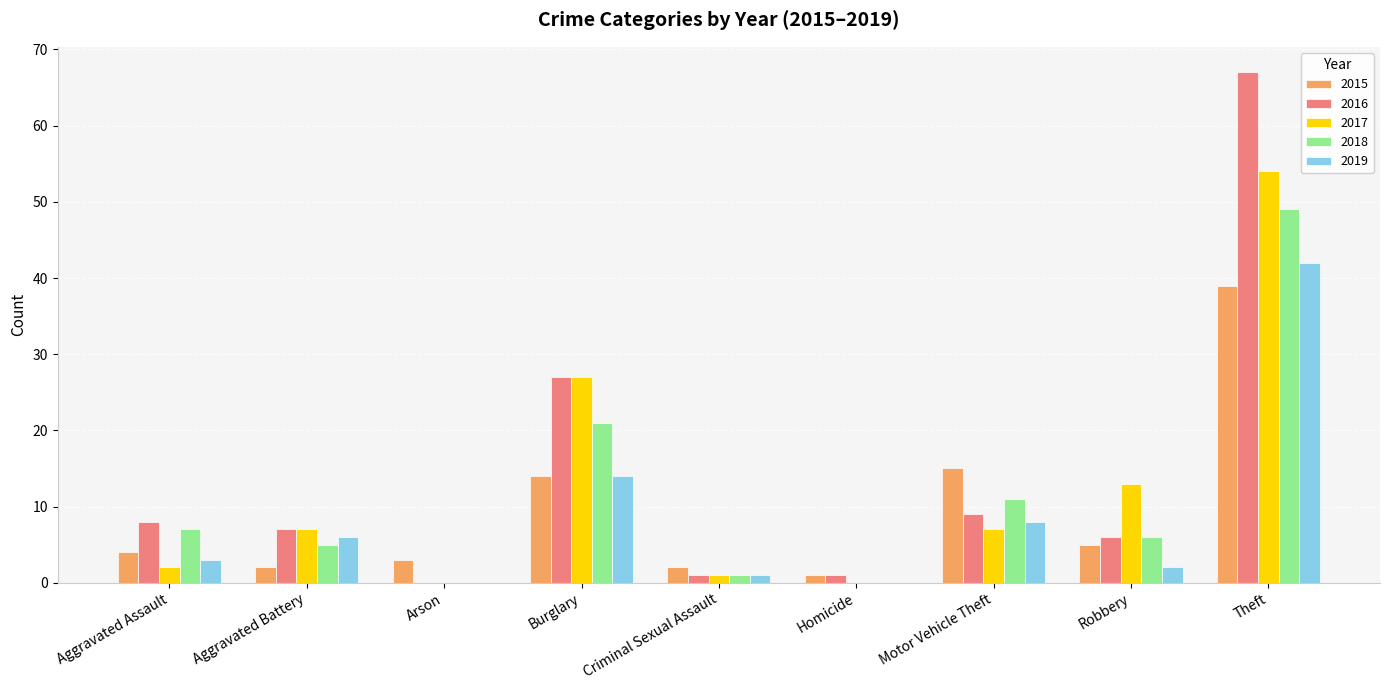

At which label is 2017 closest to 27?

Burglary